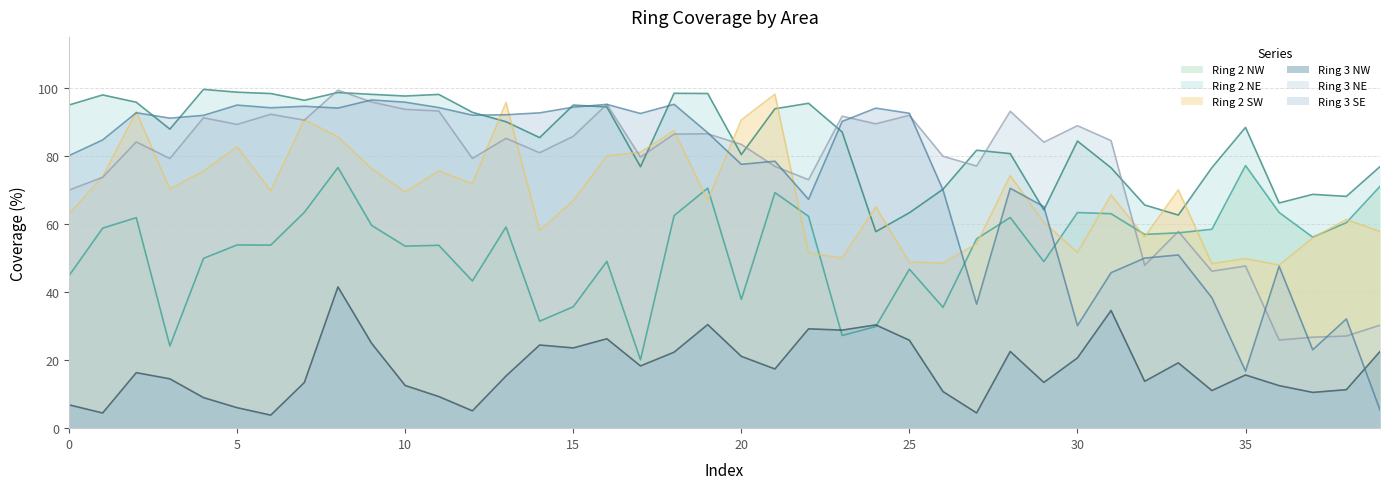

True or false: Ring 2 NE and Ring 2 NW intersect in this chart.

False